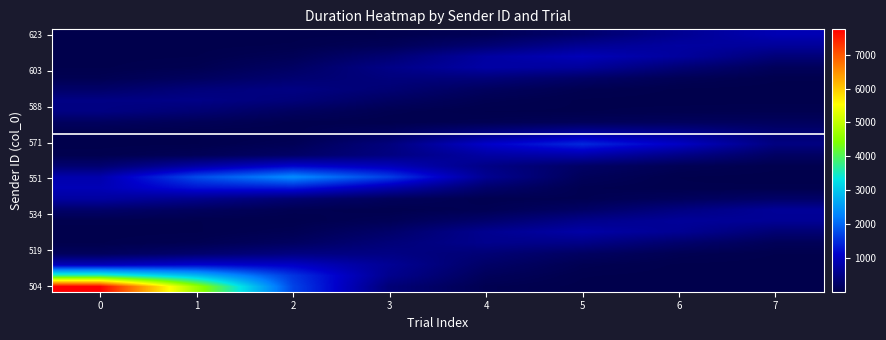

Which label corresponds to the smallest value in the chart?

7